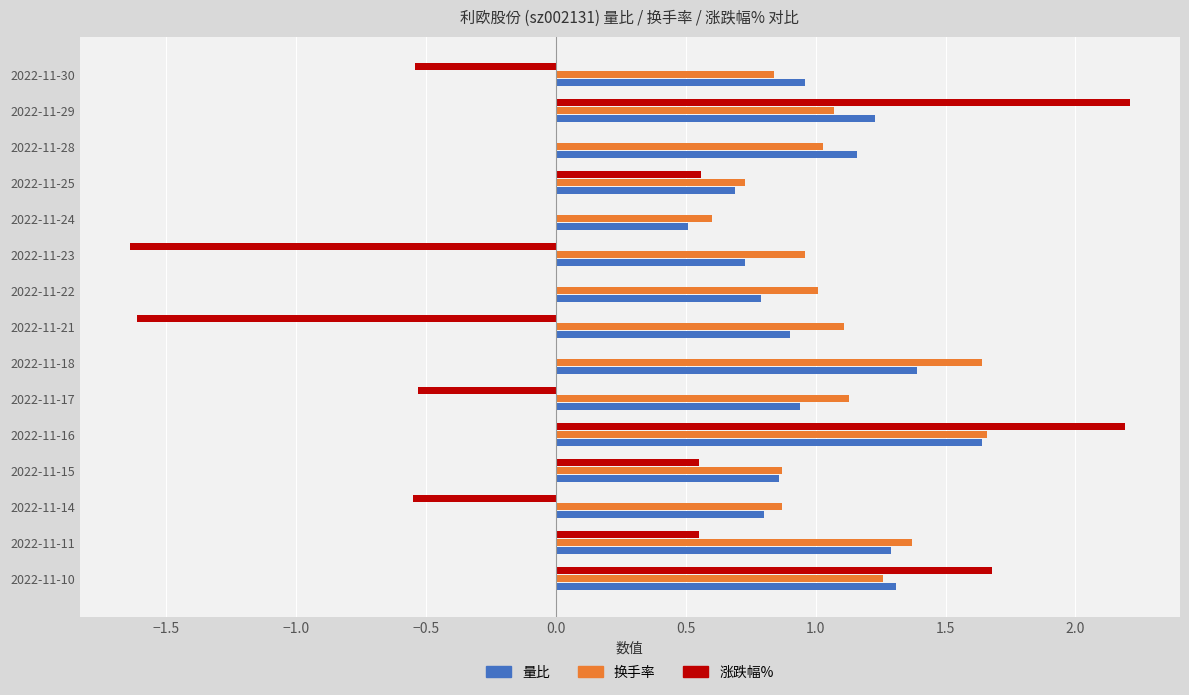

What is the sum of all 涨跌幅% values?

2.9